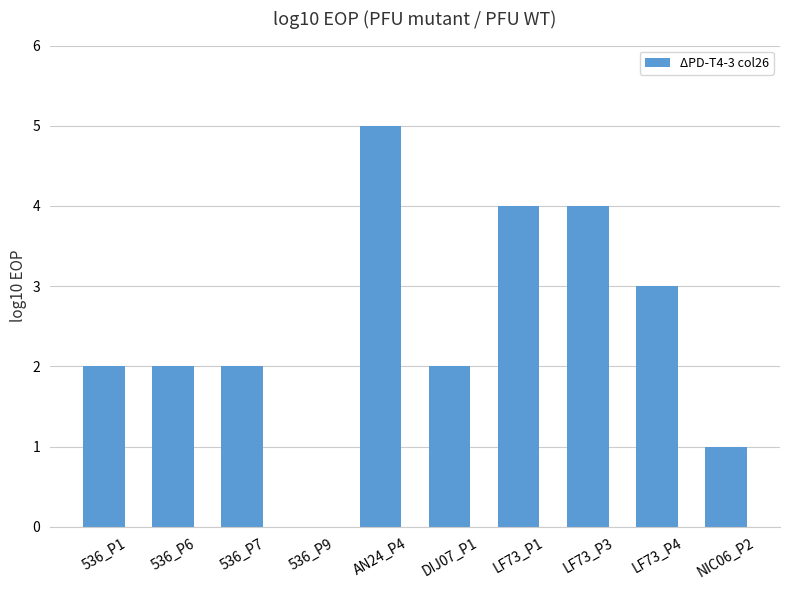

The value at AN24_P4 is 5. True or false?

True